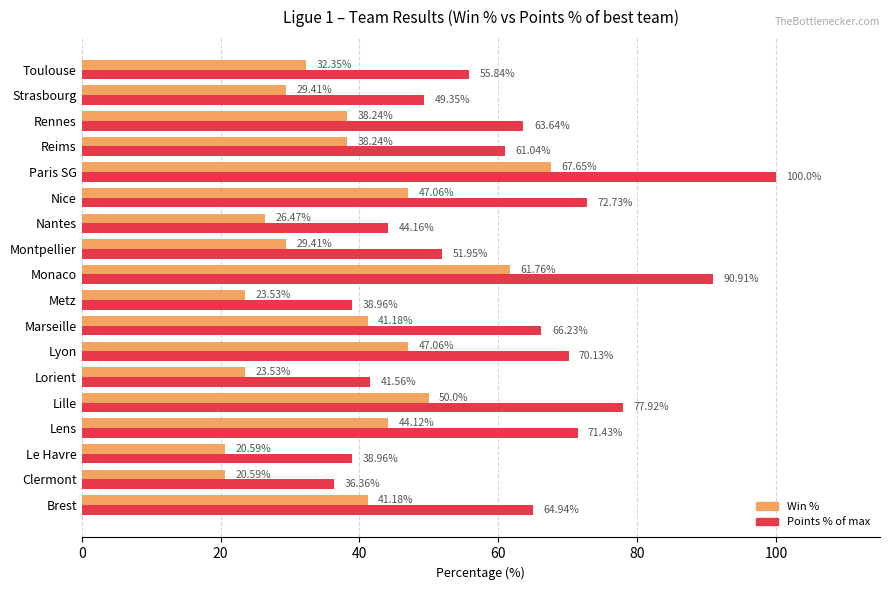

What is the difference between the maximum and minimum values in the Points % of max series?

63.6